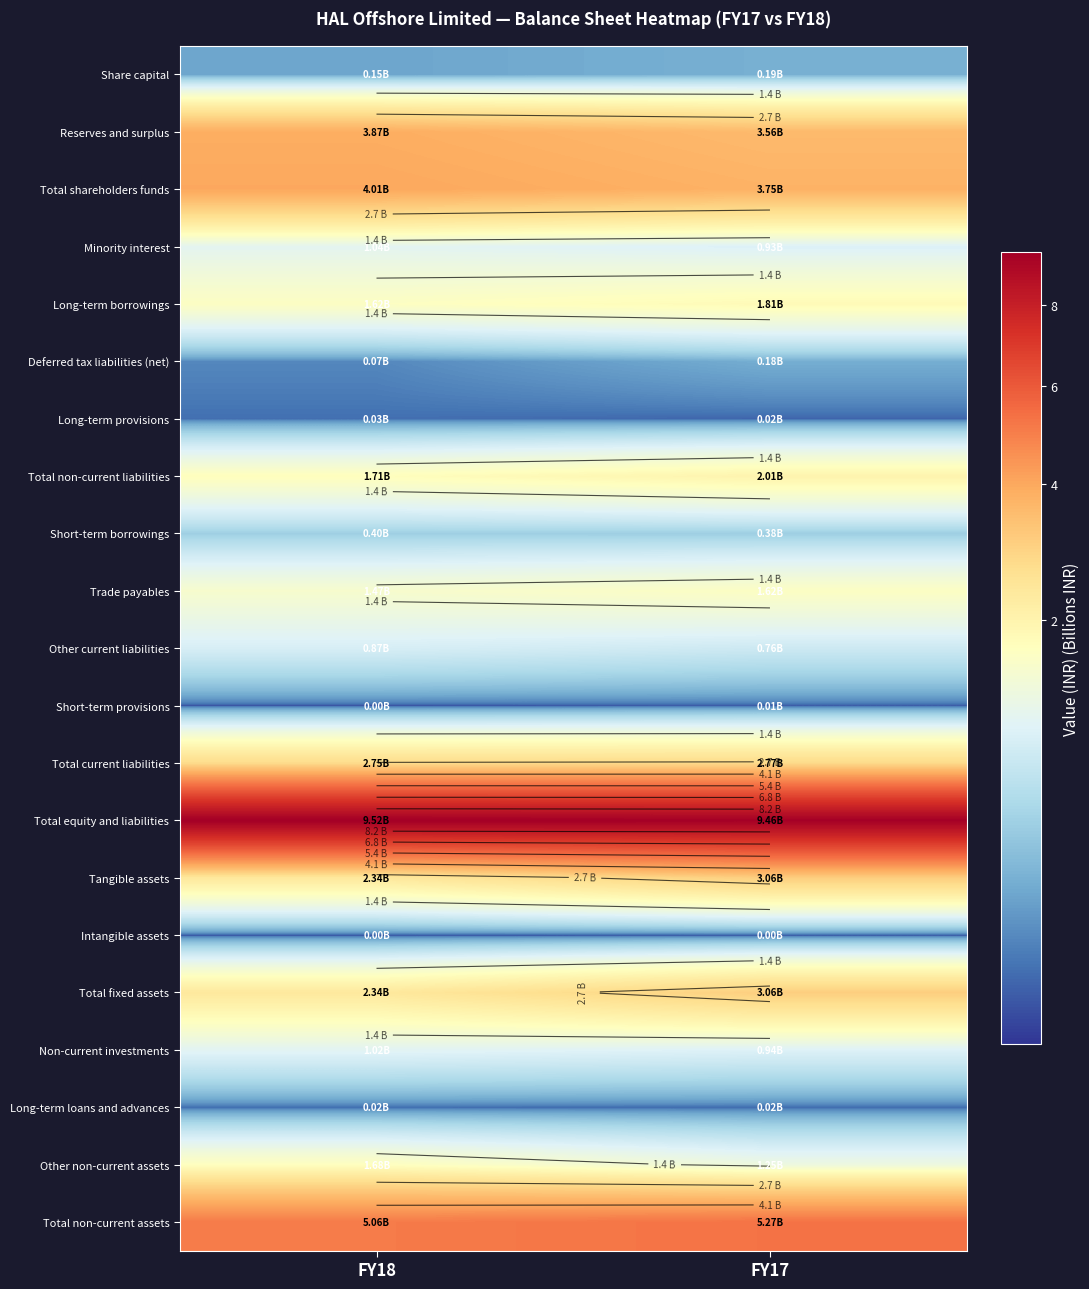

Is the value of Long-term provisions at FY18 greater than the value of Tangible assets at FY17?

No